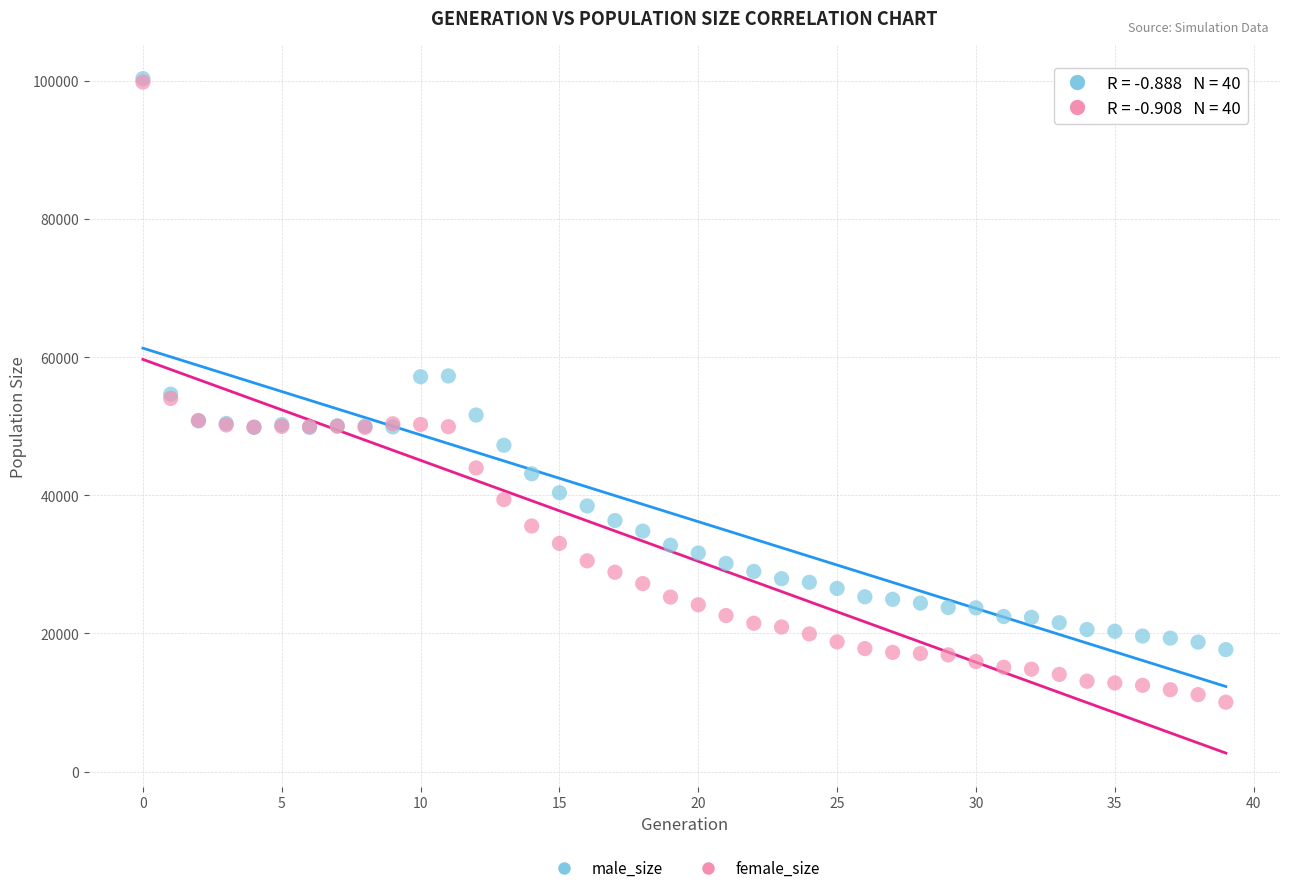

What are all the series names shown in the legend?

male_size, female_size